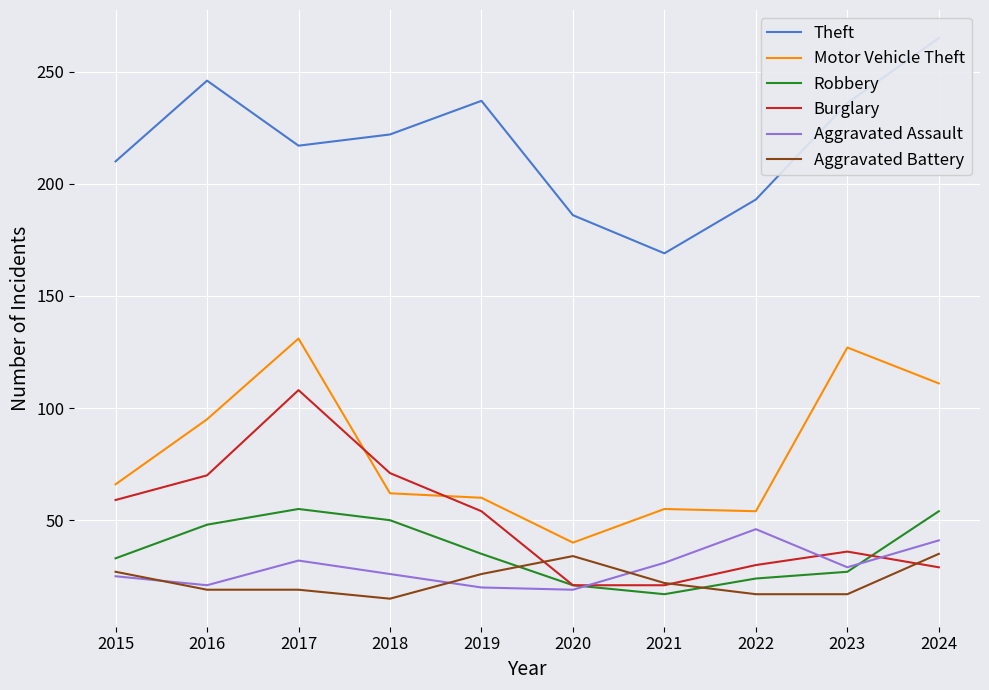

The Robbery series shows 18 at 2023. True or false?

False